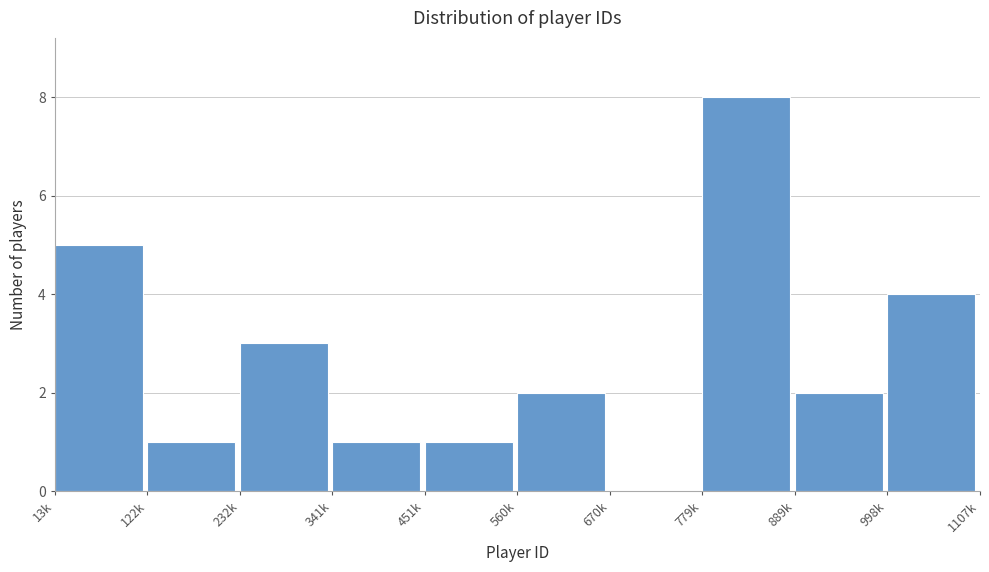

Reading left to right, list all the values displayed in this chart.

13k=5	122k=1	232k=3	341k=1	451k=1	560k=2	670k=0	779k=8	889k=2	998k=4